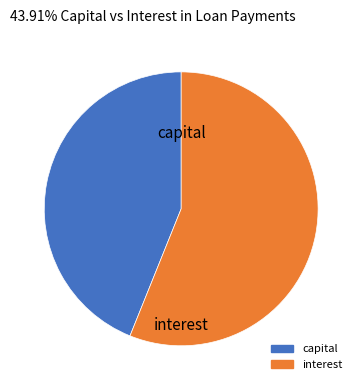

Which category accounts for the majority?

interest